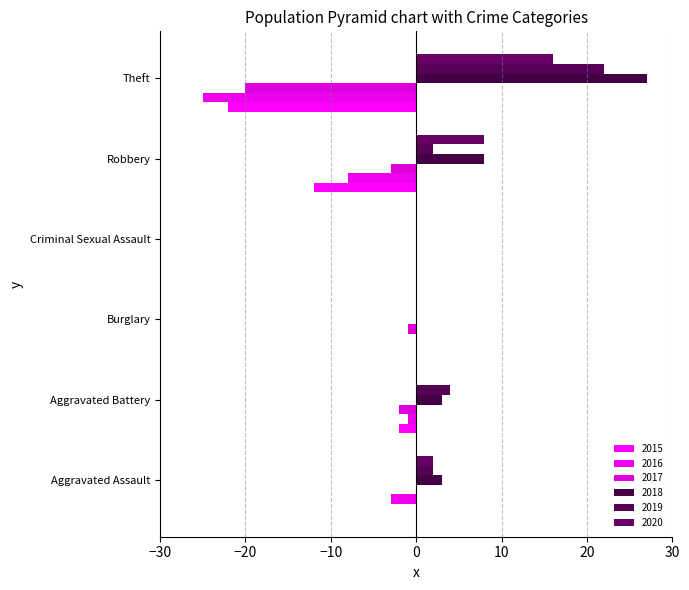

How many values in the 2017 series exceed -1?

2